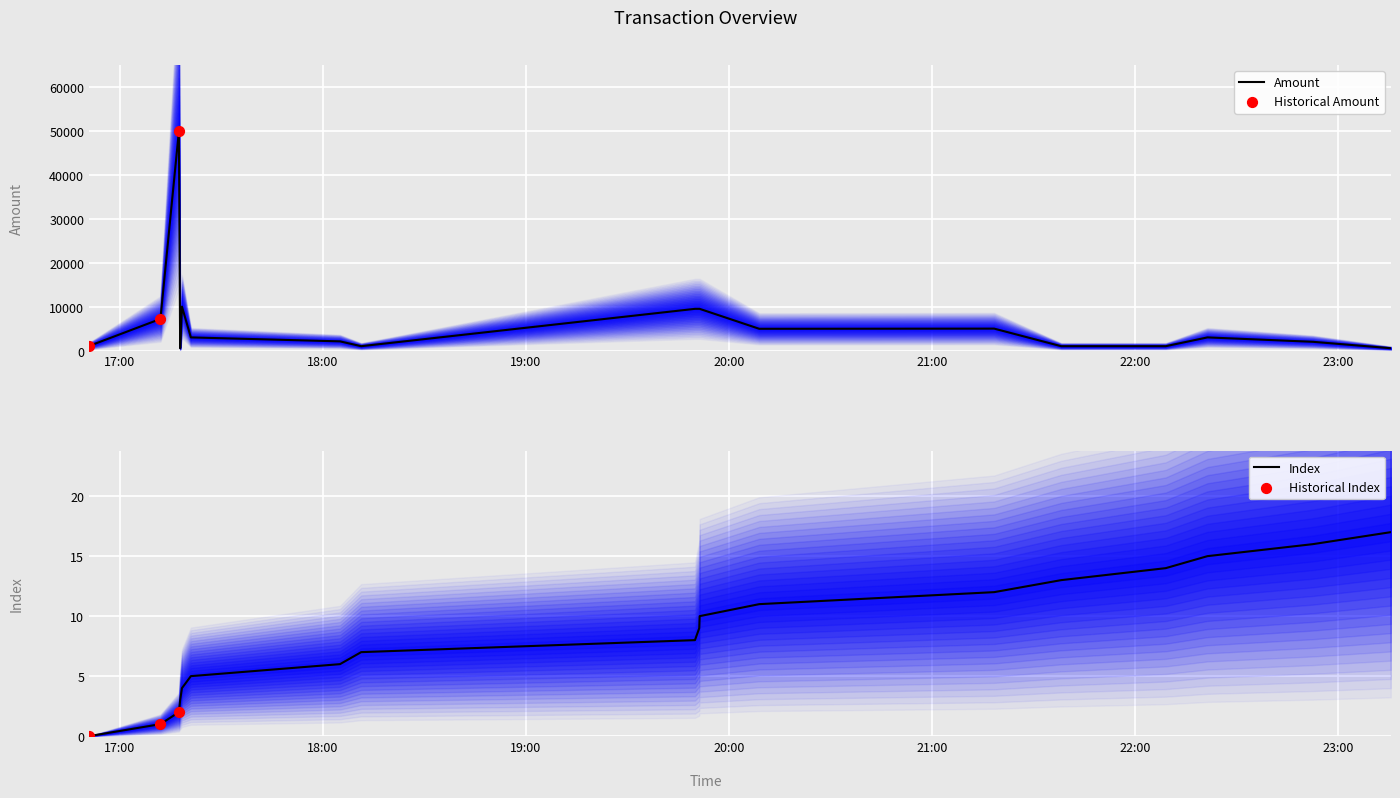

At how many categories does at least one series exceed 26813?

1